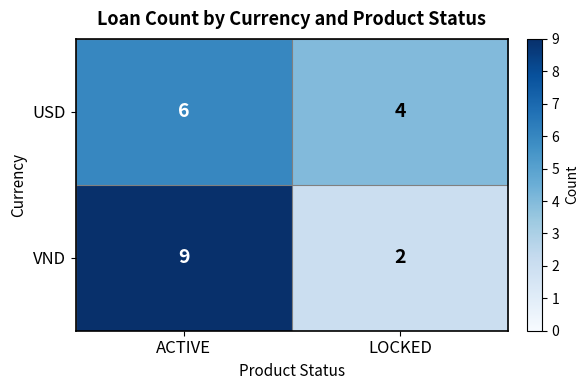

At which category does the chart reach its minimum across all series?

LOCKED